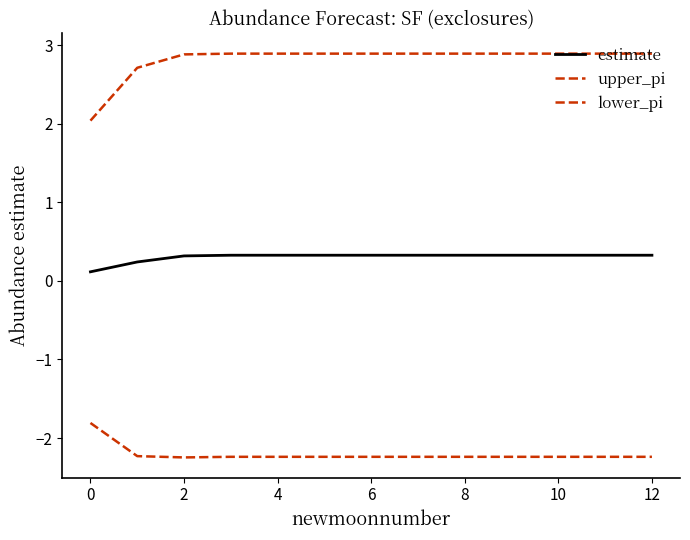

Which series has the largest total across all categories?

upper_pi